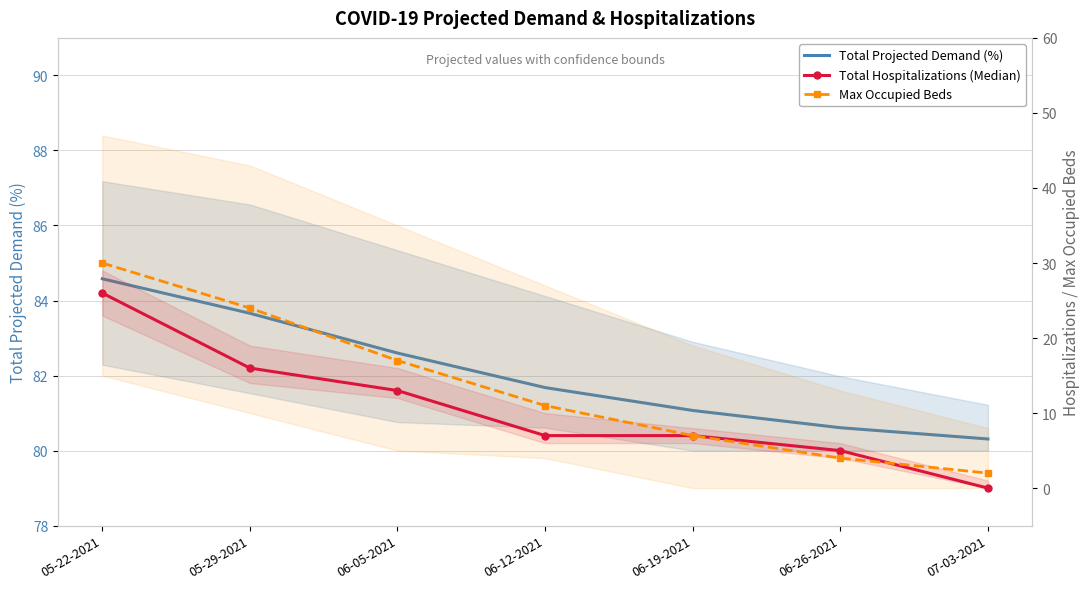

True or false: Max Occupied Beds and Total Projected Demand (%) intersect in this chart.

False